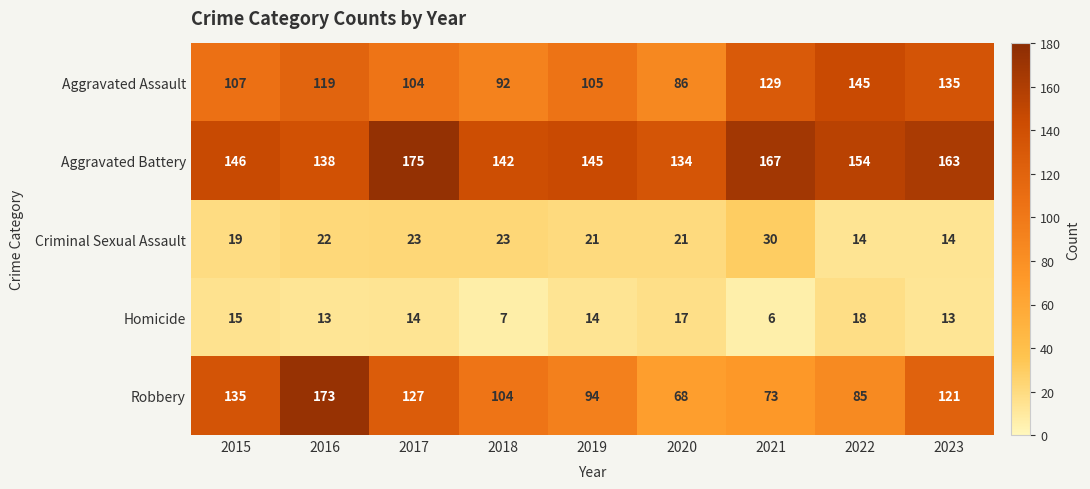

What is the approximate value of Aggravated Battery at 2018?

142